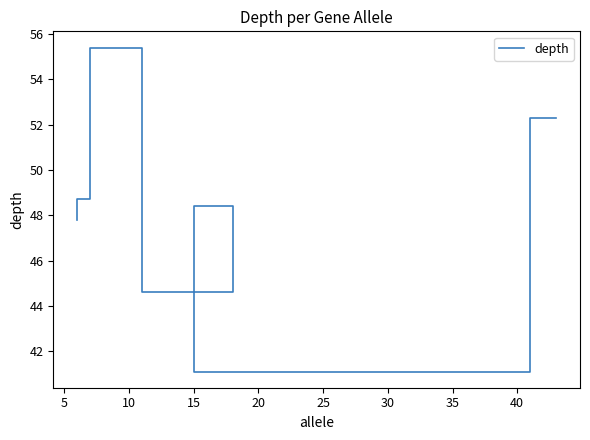

What is the value of the 4th point from the left?

44.6